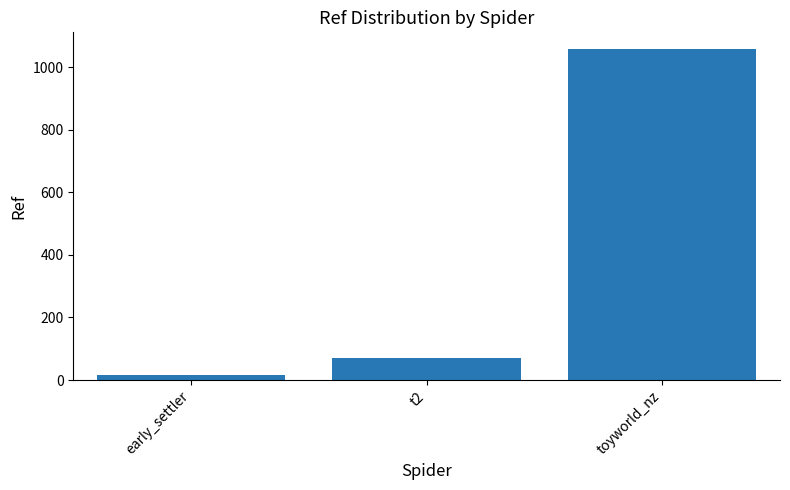

Reading right to left, what are all the values shown in this chart?

toyworld_nz=1058	t2=72	early_settler=16